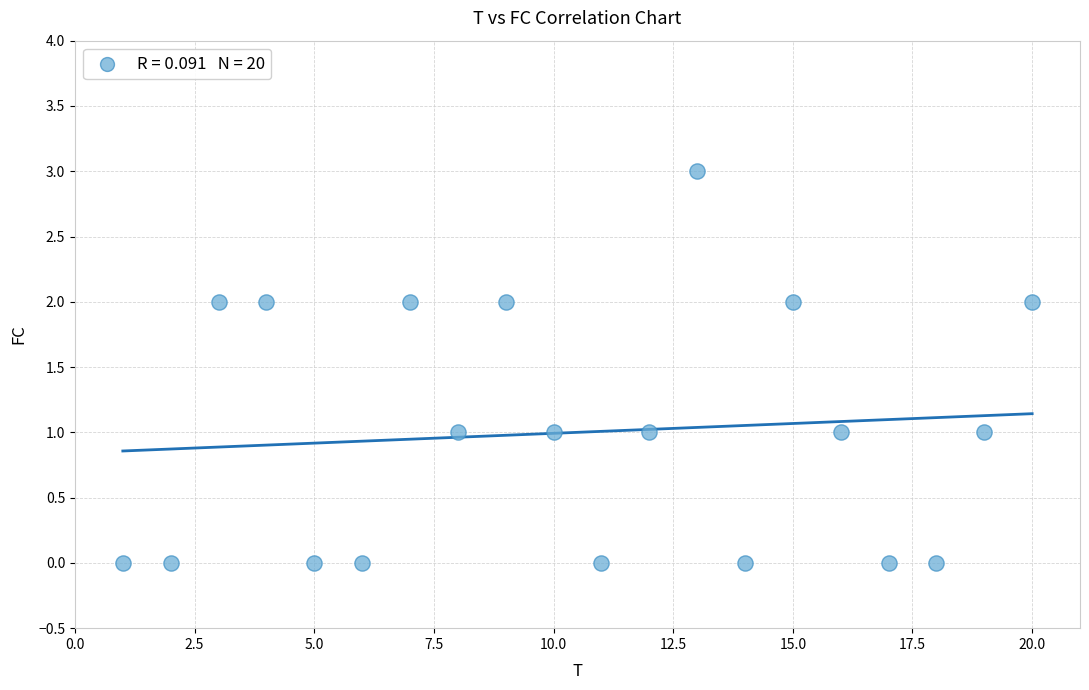

What is the range of Y values (max minus min)?

3